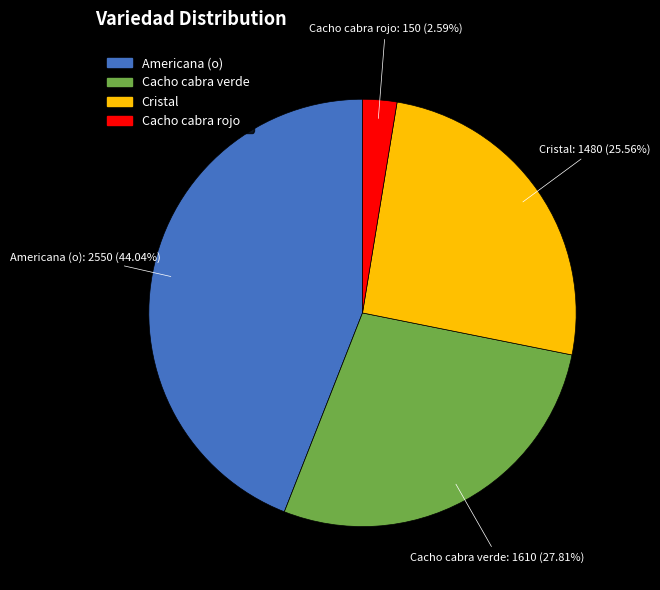

Combined, do Cristal and Cacho cabra rojo account for over 50%?

No